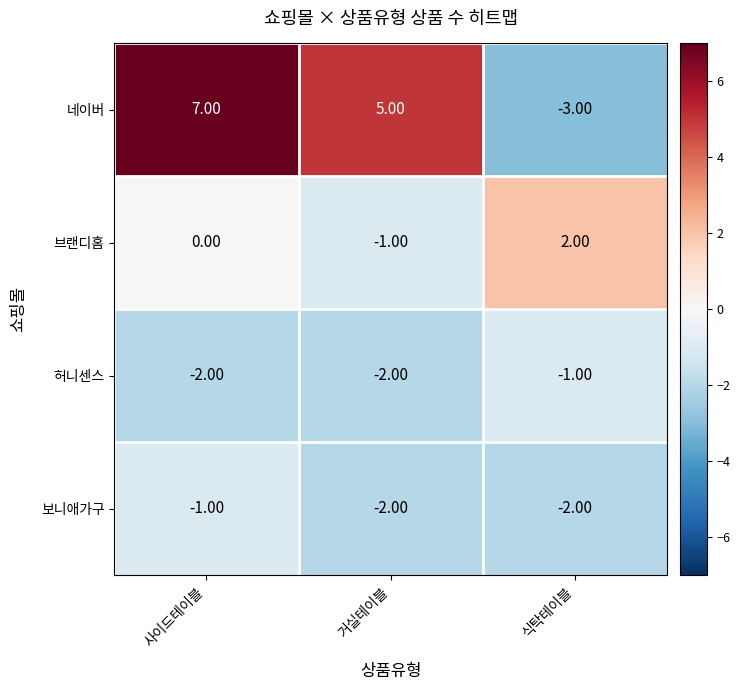

What is the spread (max minus min) of values at 거실테이블?

7